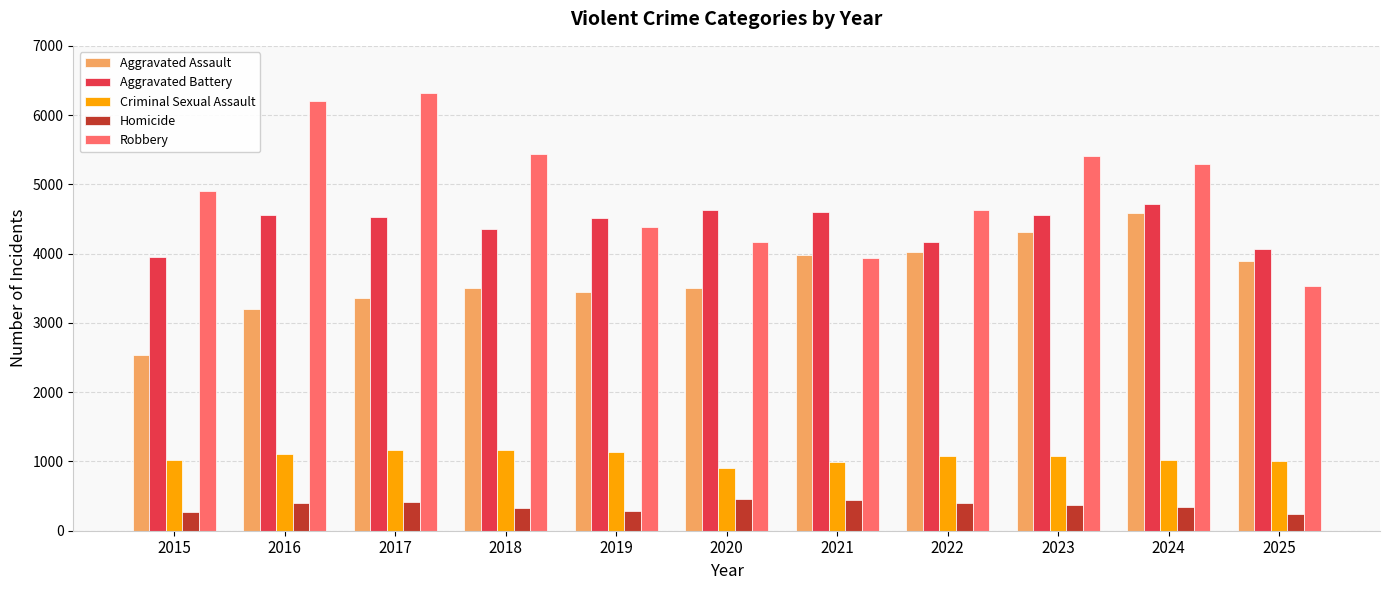

Count the number of data series in this chart.

5